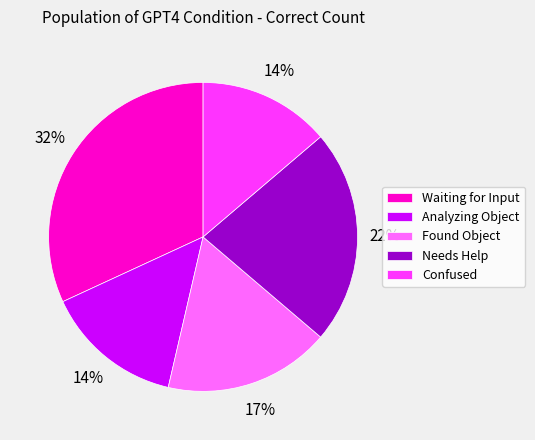

Between Confused and Needs Help, which is larger?

Needs Help